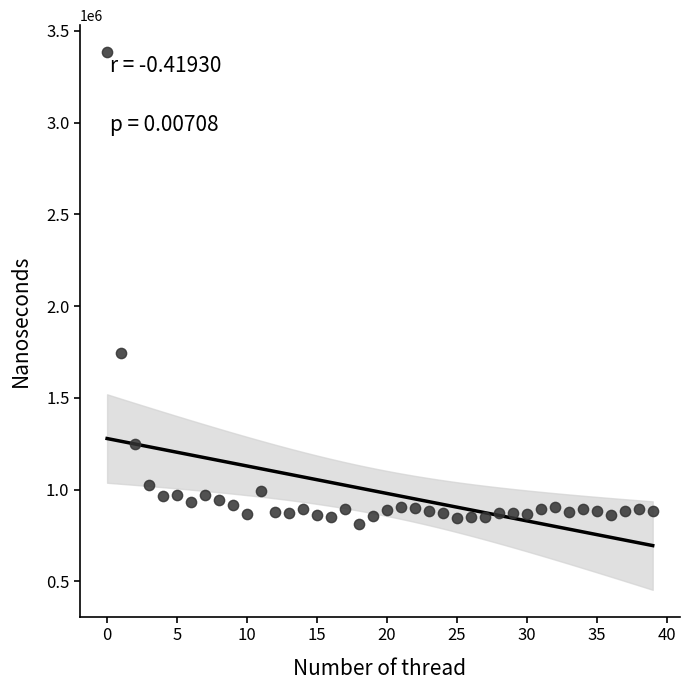

What Y value in the scatter plot is closest to 2098590?

1746765.0